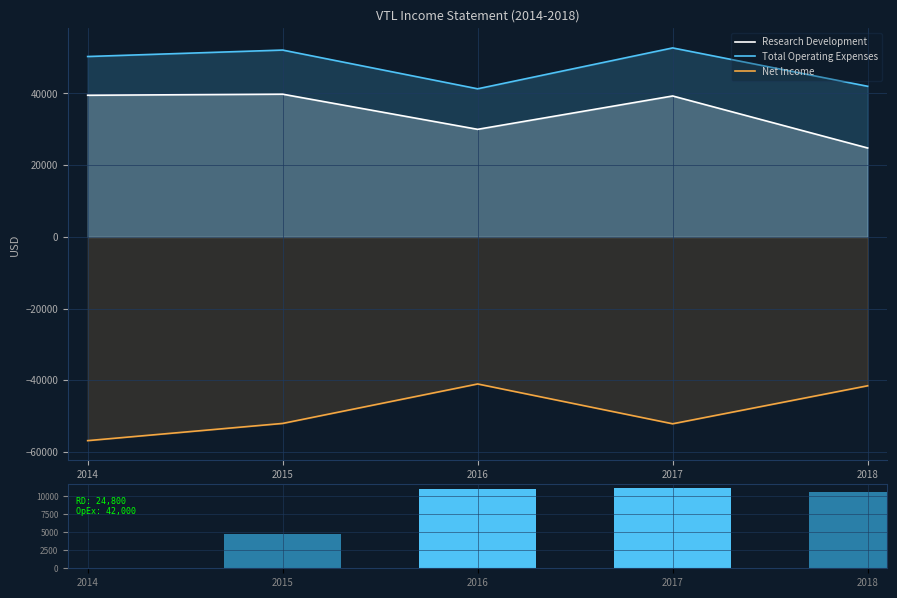

Rank the series by their maximum value, from highest to lowest.

Total Operating Expenses, Research Development, Net Income Change, Net Income